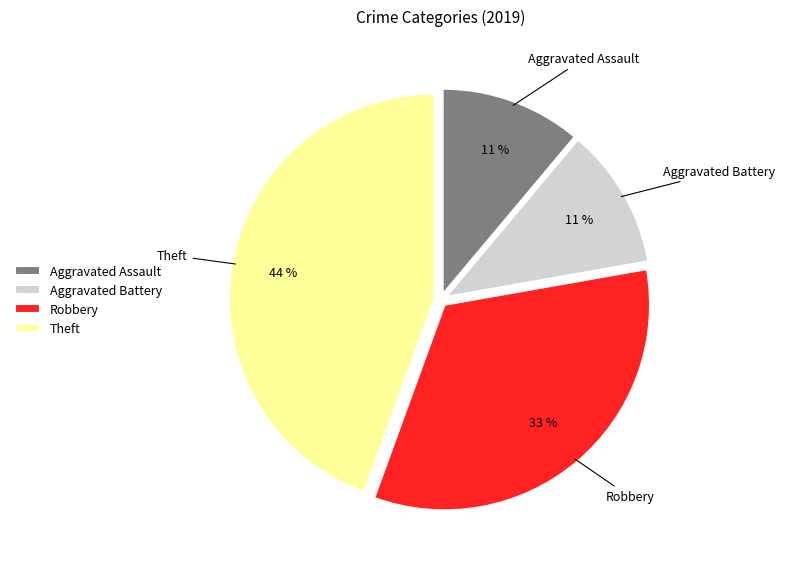

What is the ratio of the value at Aggravated Assault to the value at Robbery?

0.3